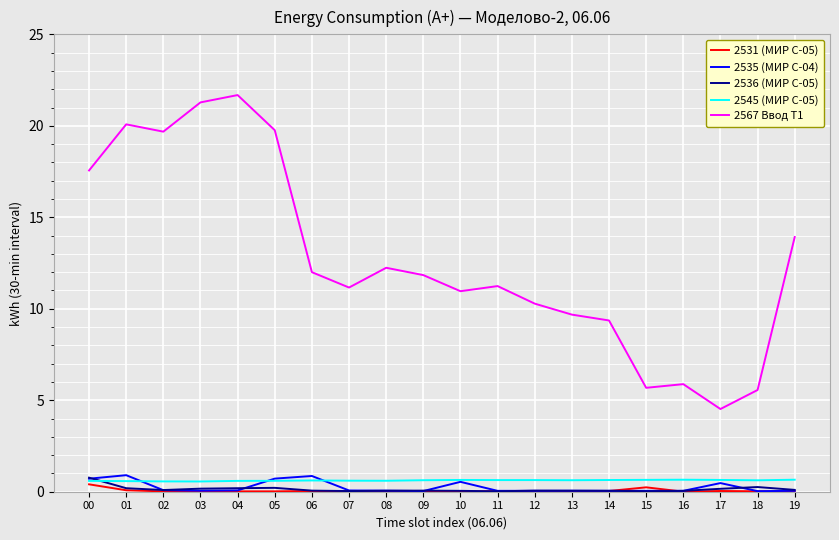

The value of 2535 (МИР С-04) at 03 is 0.1. True or false?

True